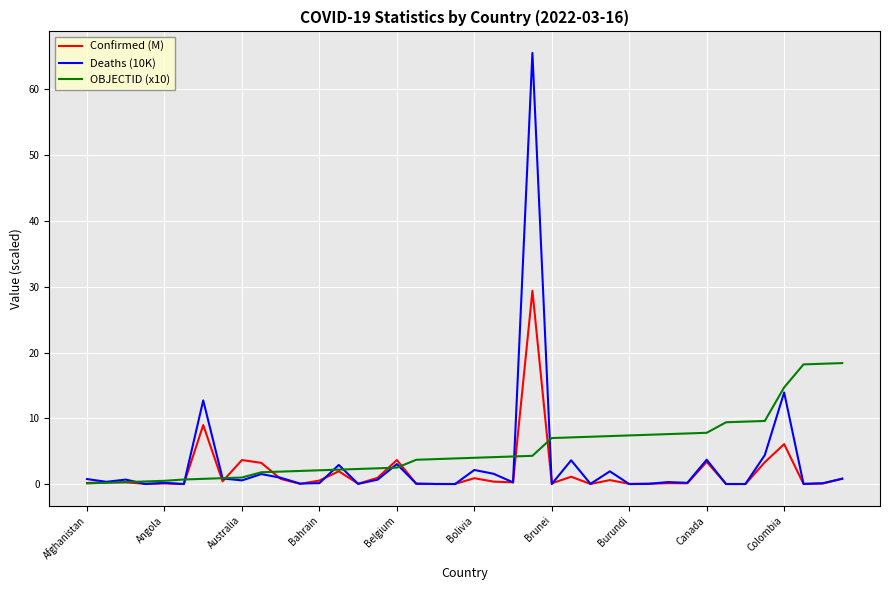

Rank the series by their maximum value, from highest to lowest.

Deaths (10K), Confirmed (M), OBJECTID (x10)